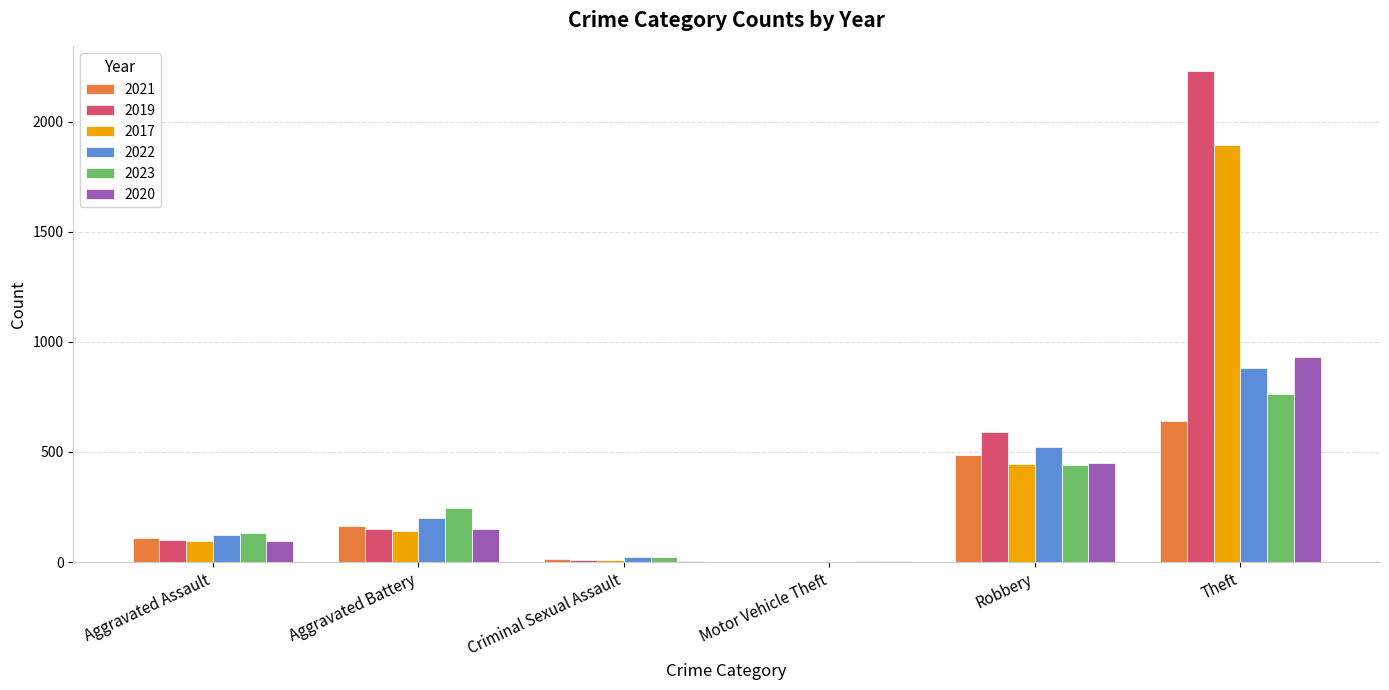

Are the bars grouped side by side (vs. stacked)?

Yes